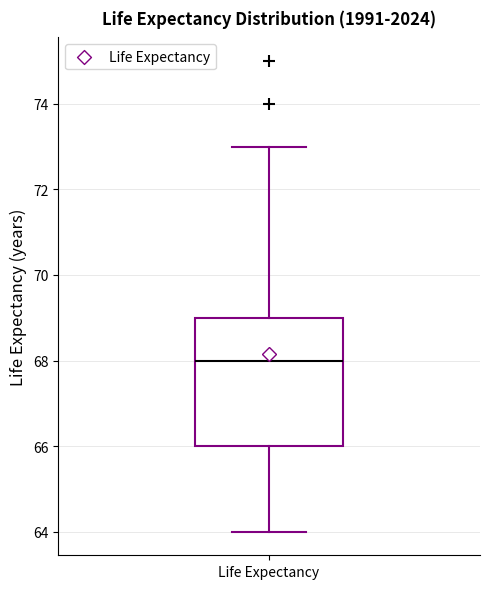

Where is the lower edge of the box for Life Expectancy on the y-axis? The values are not printed on the chart, so give them approximately, as read against the axis.

66